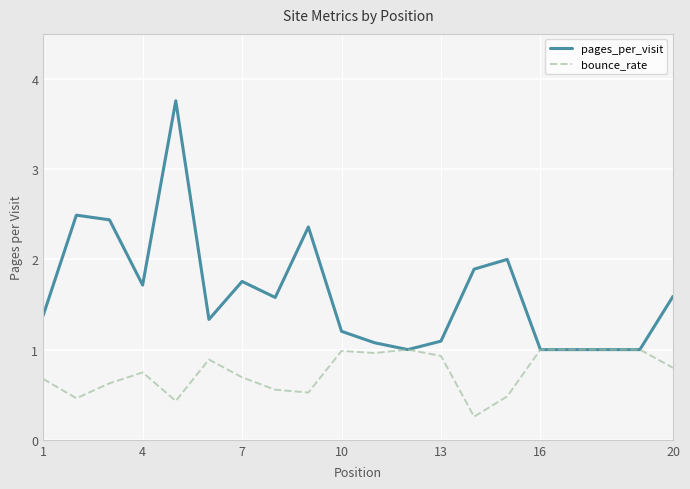

What are all the series names shown in the legend?

pages_per_visit, bounce_rate